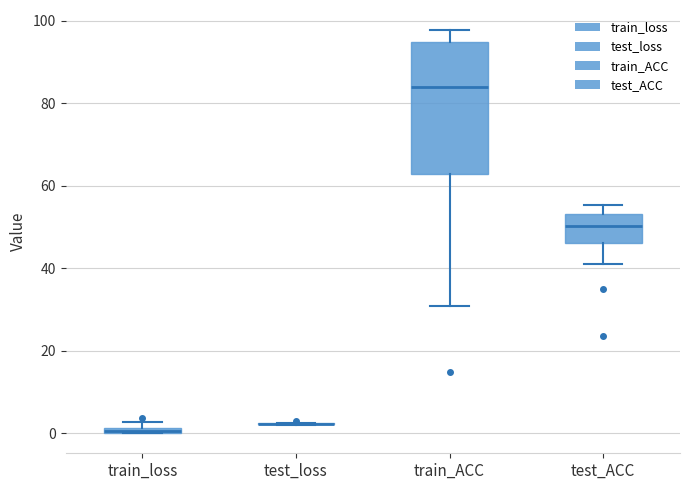

Which box is the tallest, from its lower edge to its upper edge?

train_ACC